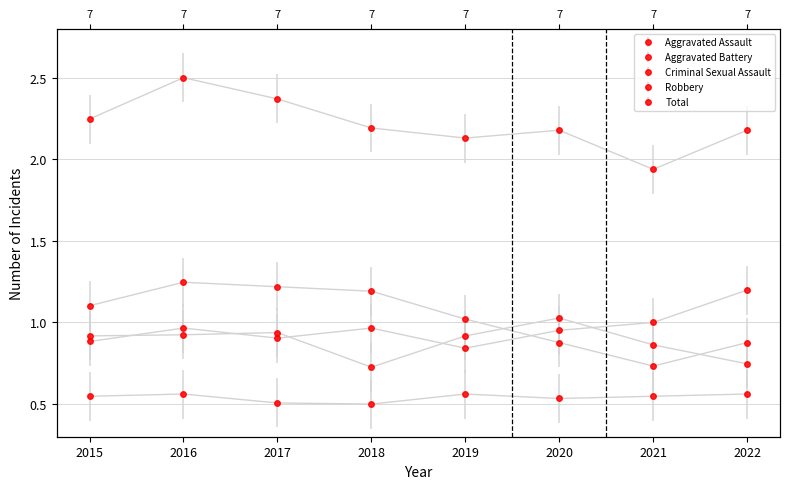

What is the value of the Aggravated Assault point at the 4th from the left?

1.0